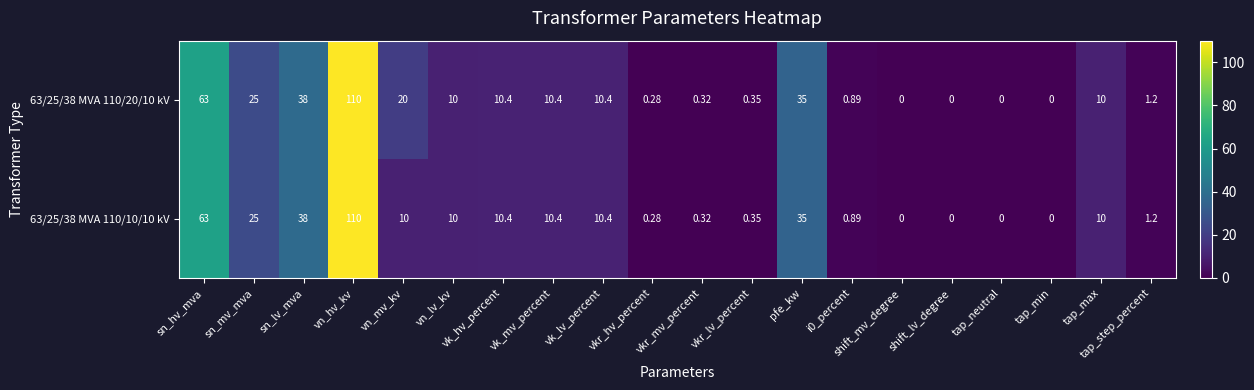

Count the number of data series in this chart.

2